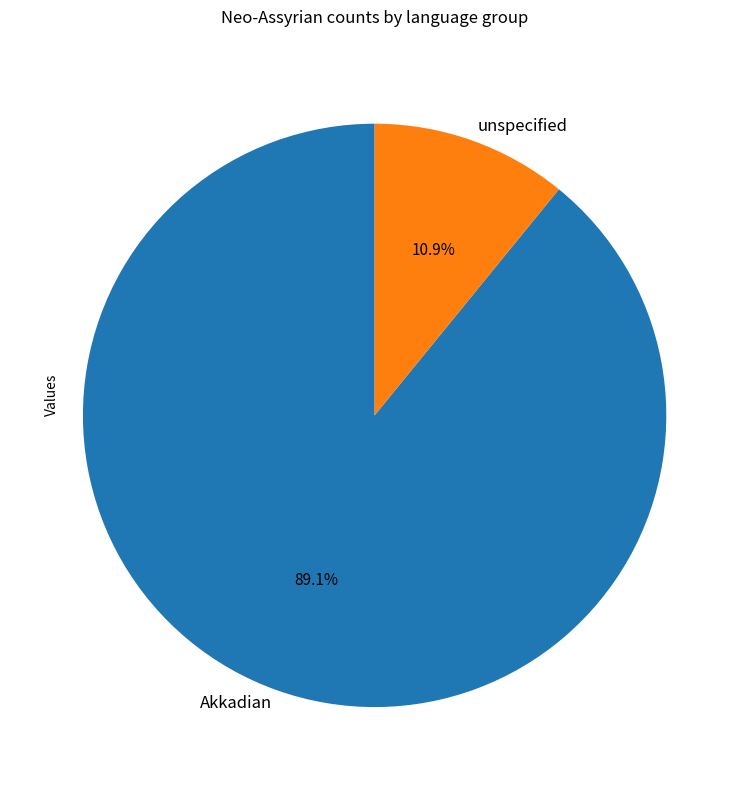

Rank the categories by value from highest to lowest.

Akkadian, unspecified